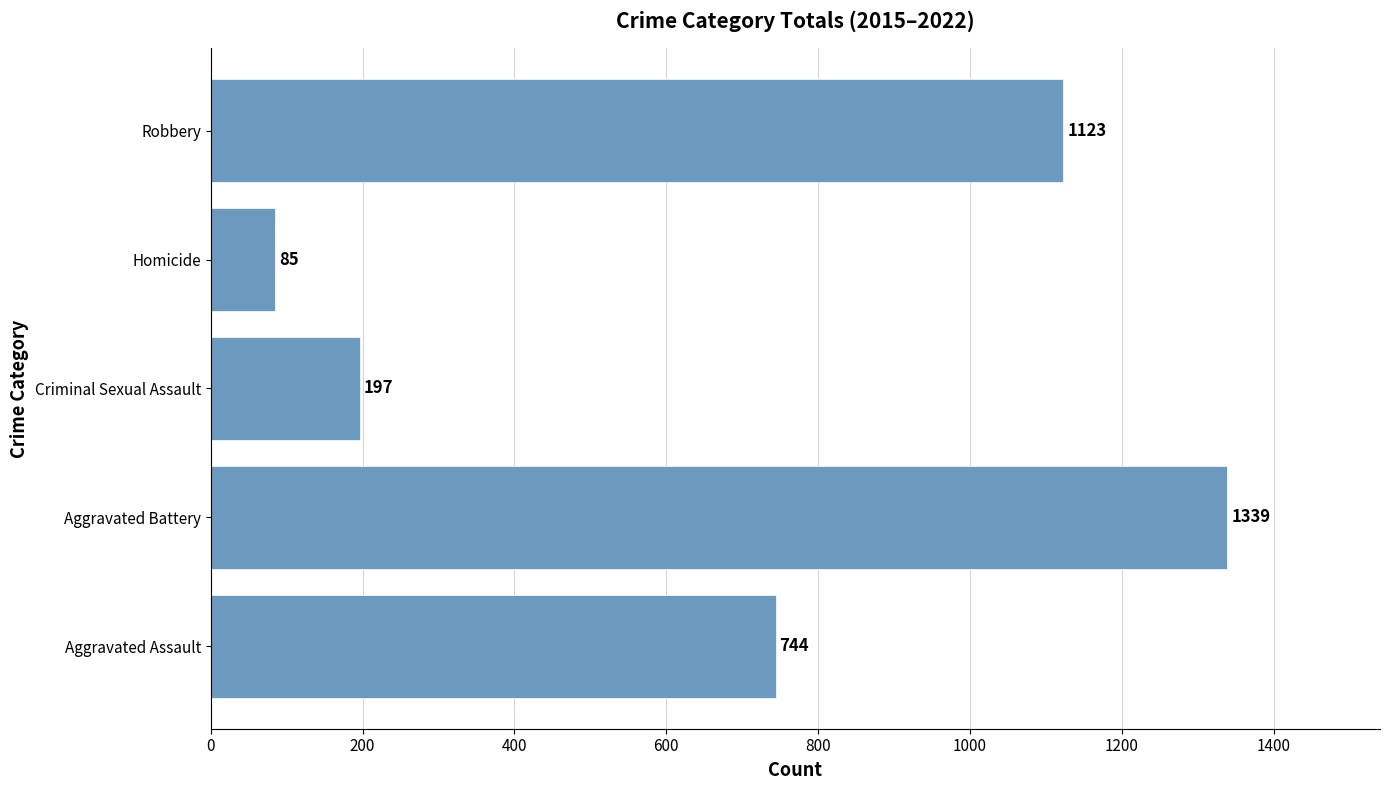

List the labels in order of value, smallest first.

Homicide, Criminal Sexual Assault, Aggravated Assault, Robbery, Aggravated Battery